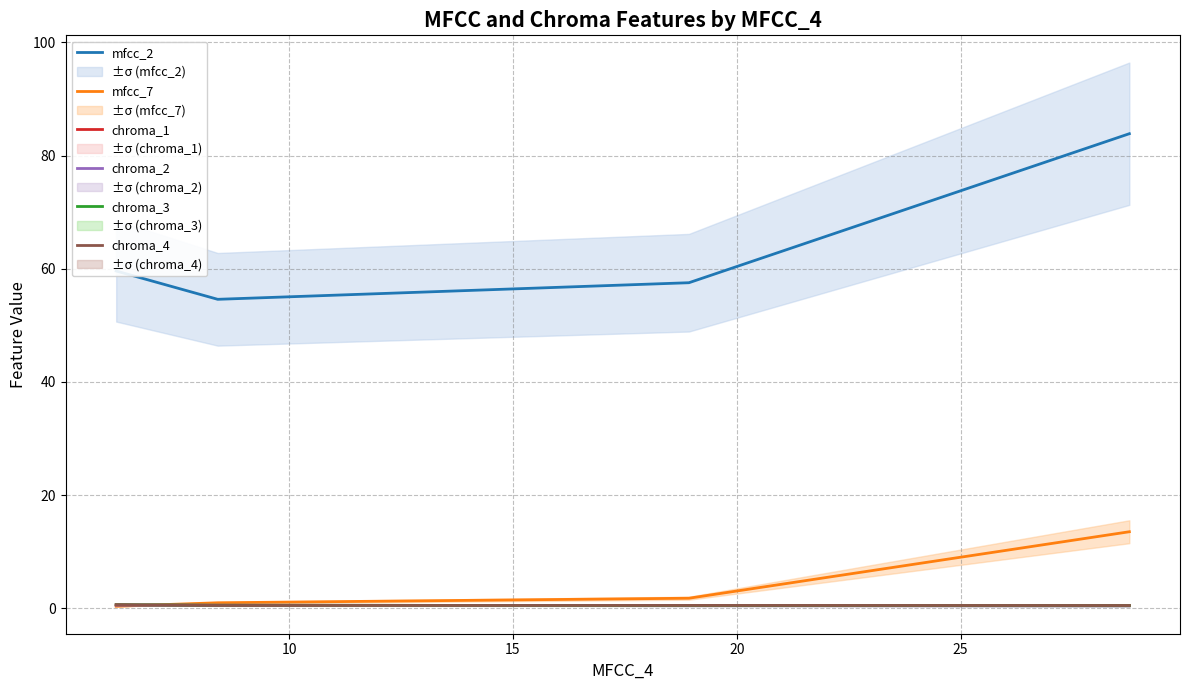

True or false: chroma_4 and mfcc_2 cross at least once.

False